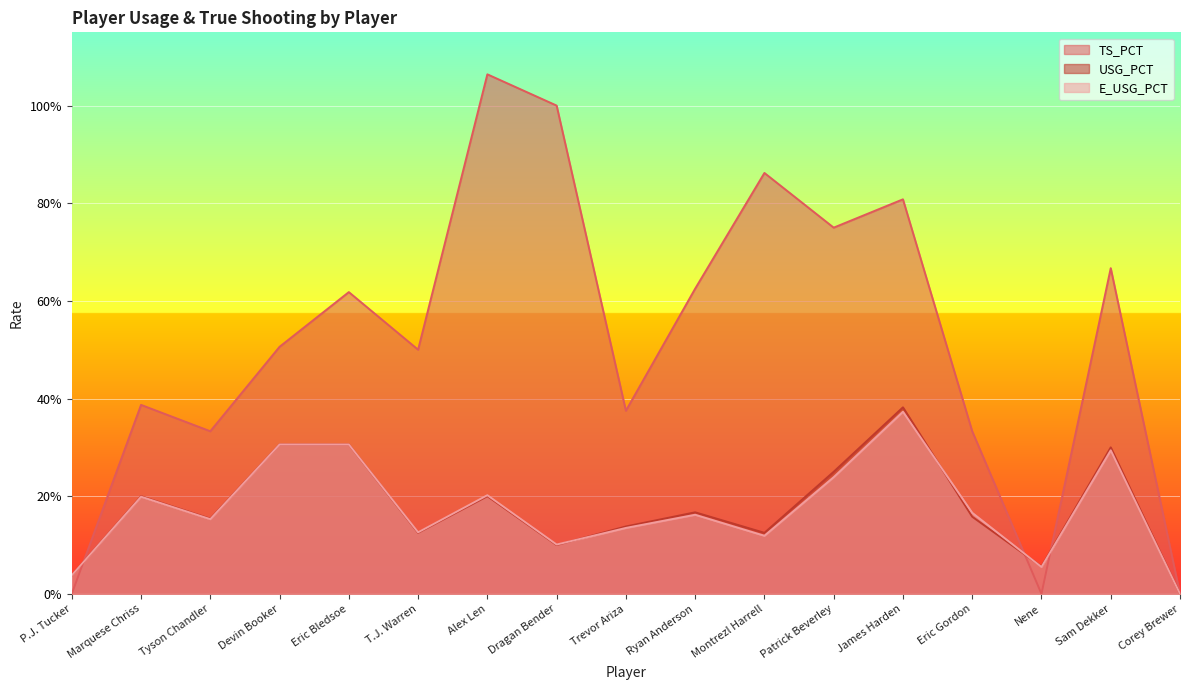

Count the E_USG_PCT values in the range 0 to 1.

17